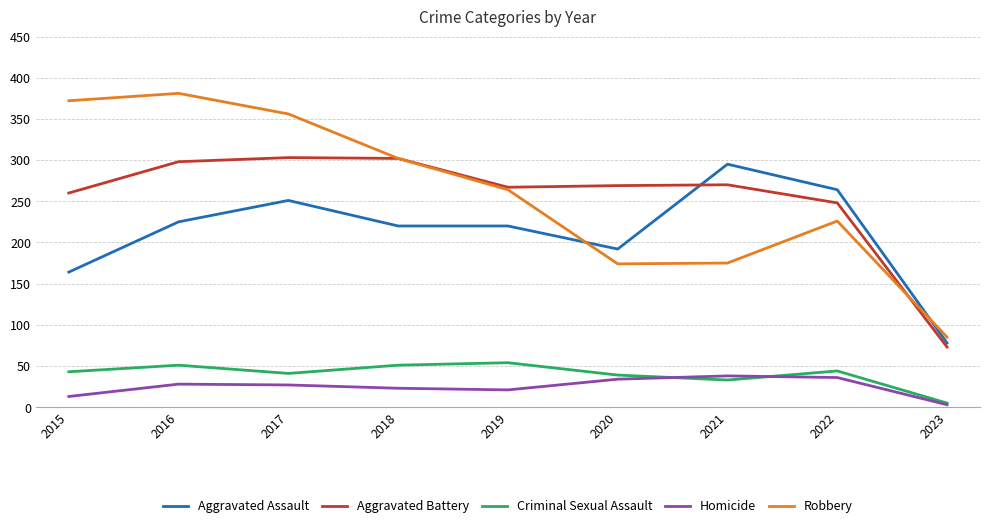

How many interior local valleys does the Homicide series have?

1